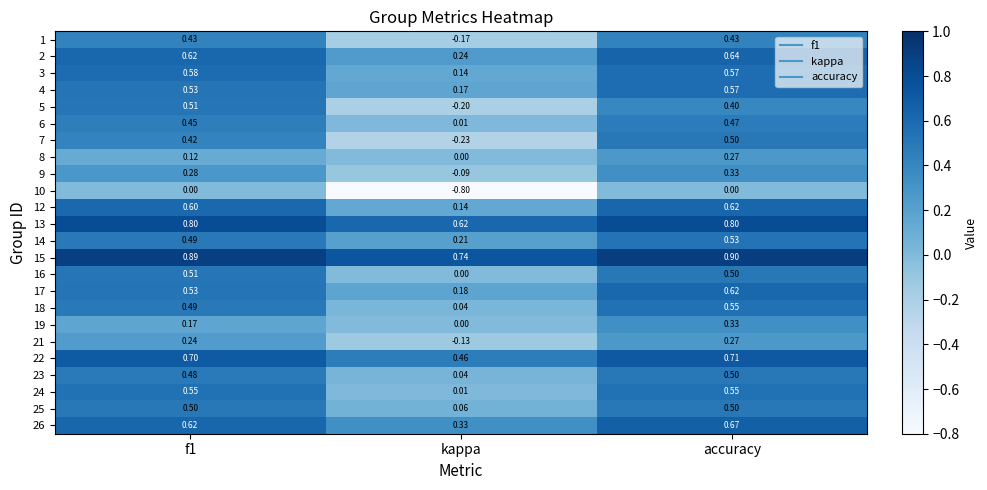

Is the value of 26 at kappa greater than the value of 17 at f1?

No